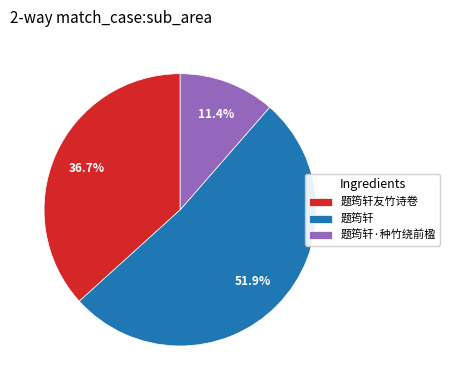

What percentage do 题筠轩 and 题筠轩·种竹绕前楹 together represent?

63.3%